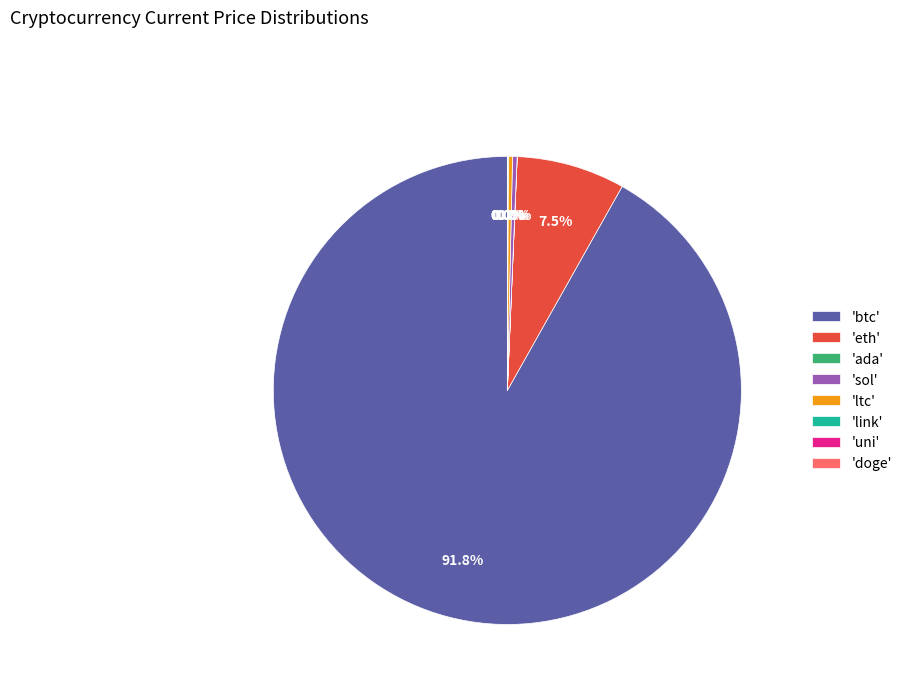

What portion of the pie excludes 'sol'?

99.7%